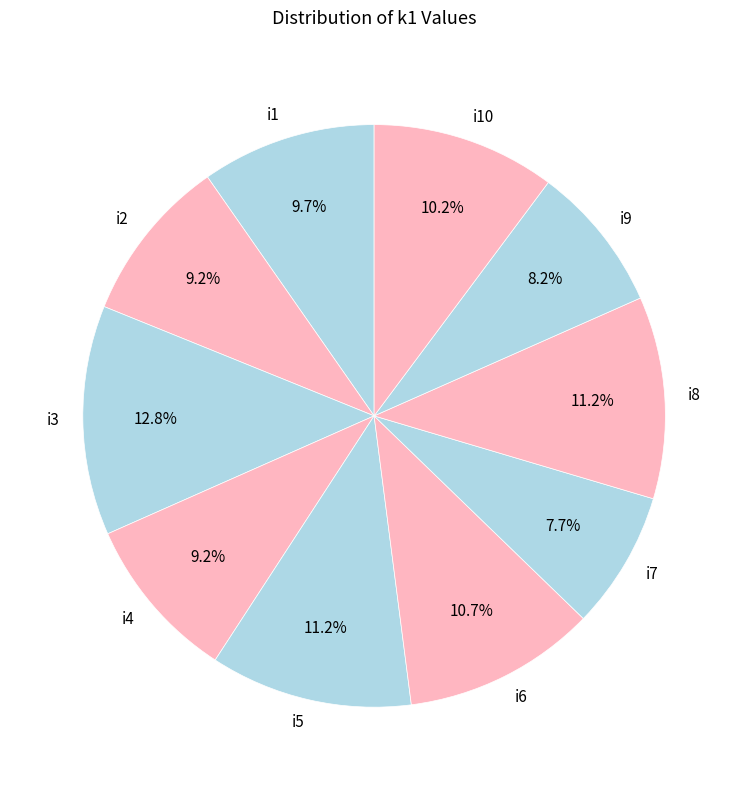

To the nearest percent, what is the combined percentage of i2 and i8?

20%